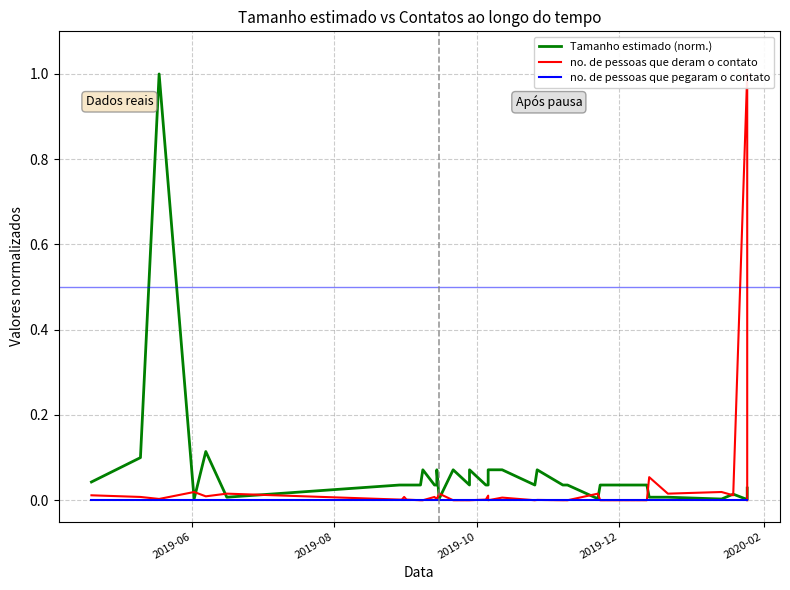

Which series has the largest total across all categories?

Tamanho estimado (norm.)